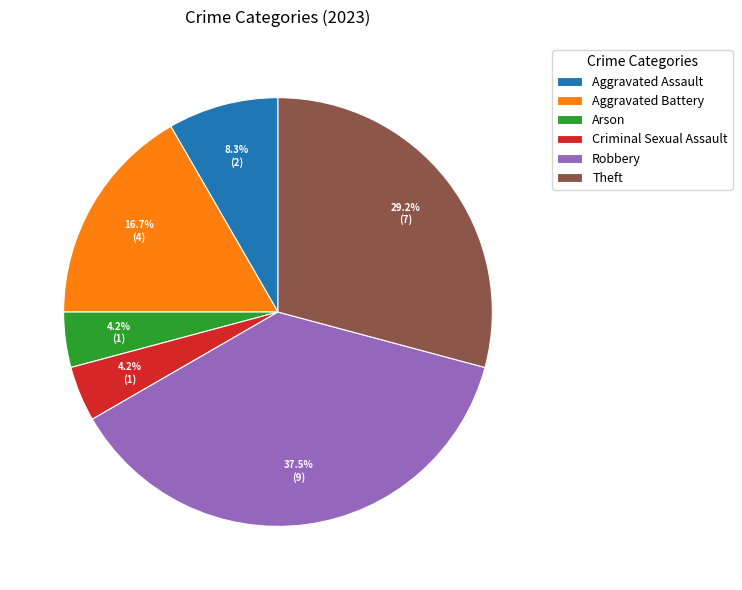

Do Criminal Sexual Assault and Aggravated Battery together represent more than half of the pie?

No